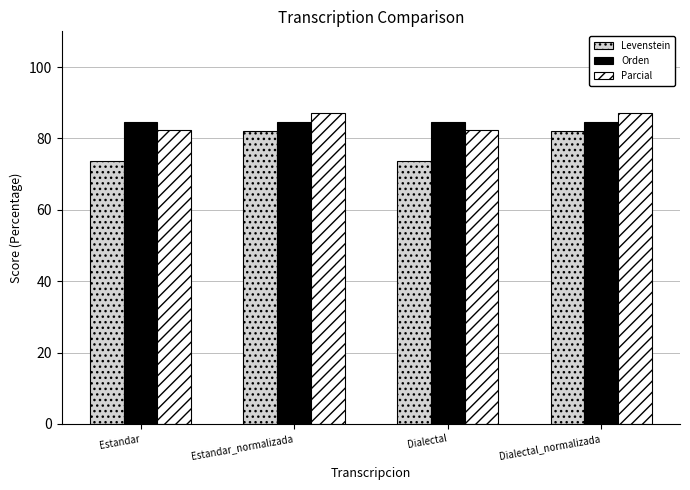

What value does the Orden series have at Dialectal_normalizada?

84.5